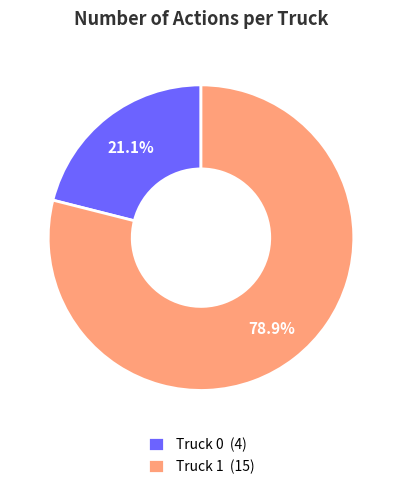

Is it true that Truck 0 is 28% of the pie?

False